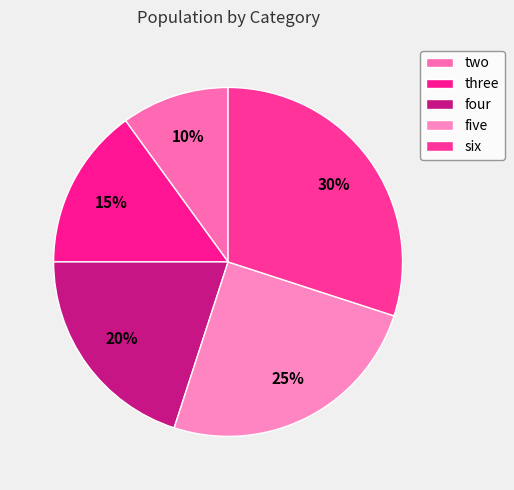

To the nearest percent, what is the difference between the four and three slice percentages?

5%